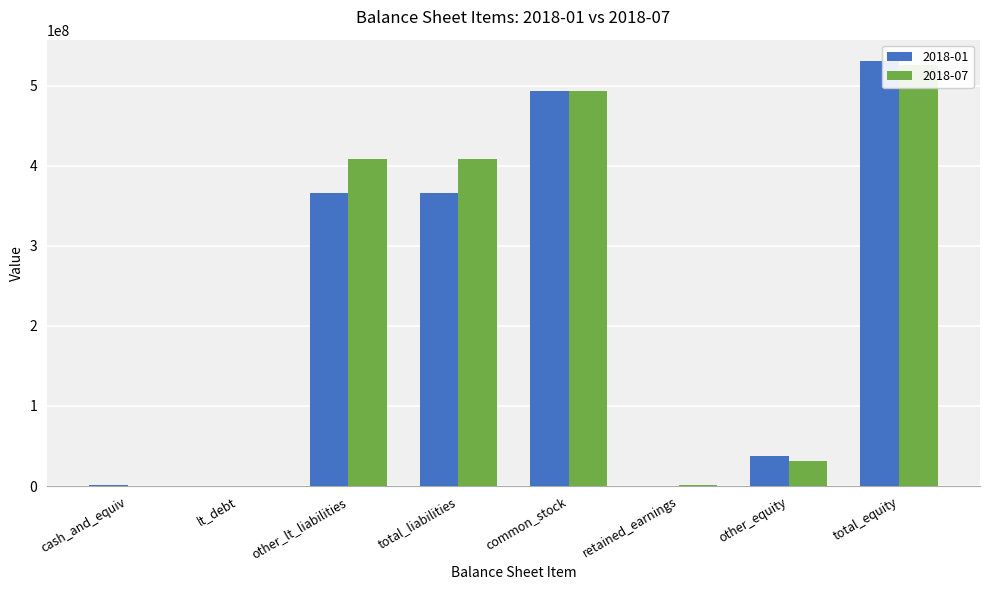

Which series has the largest range (max minus min)?

2018-01